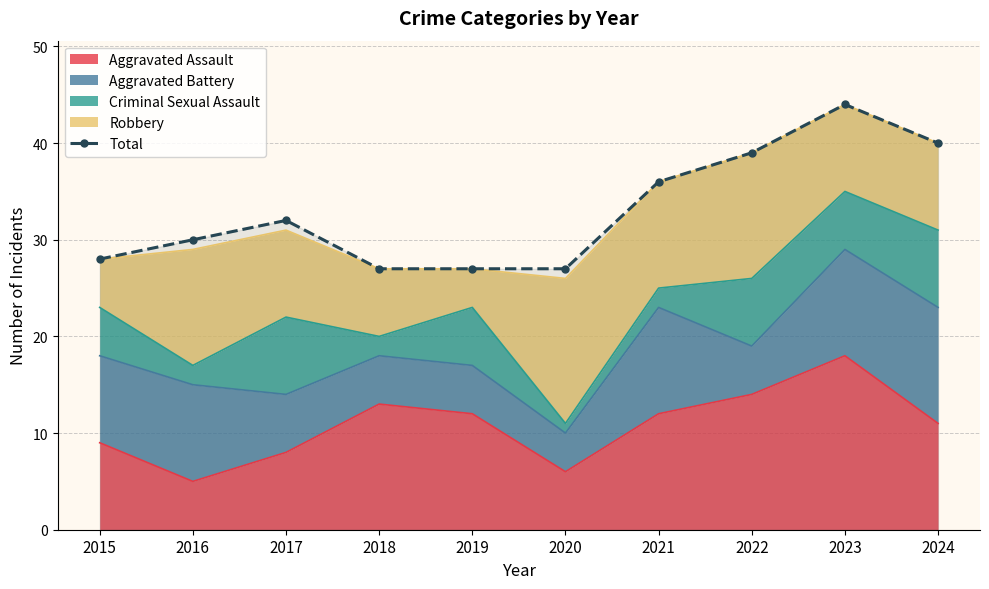

The value at 2018 is 18. True or false?

False